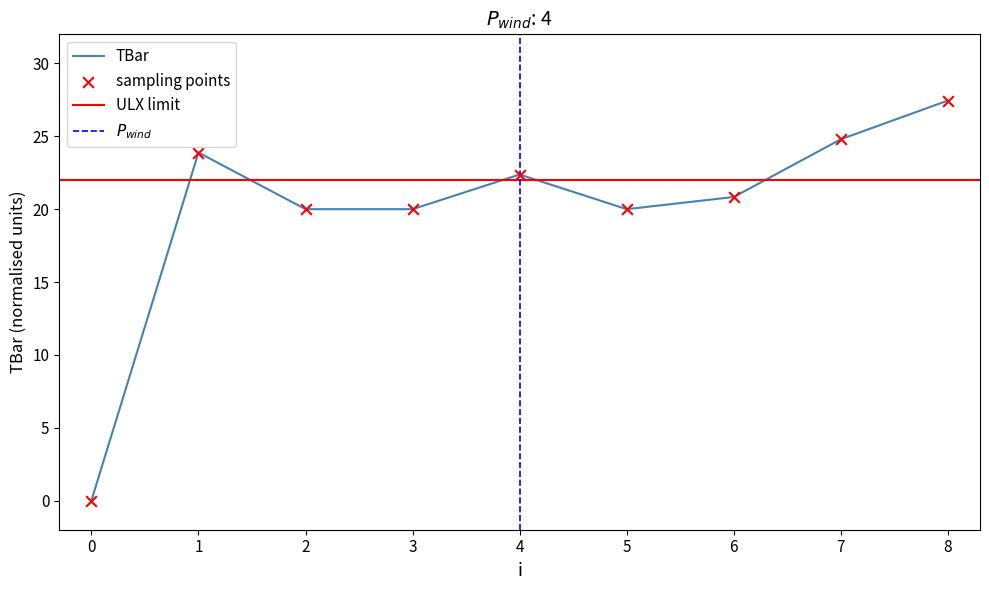

Which has a higher value, 1 or 3?

1